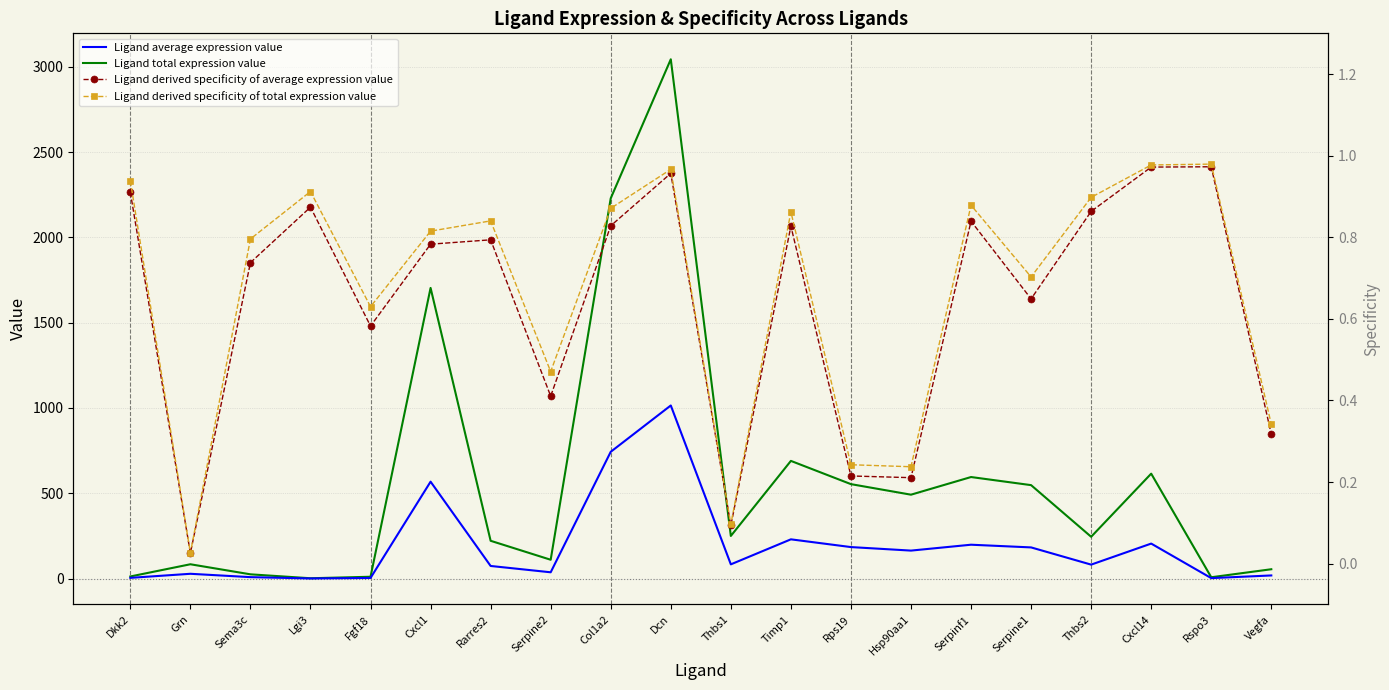

What is the difference between the maximum and minimum values in the Ligand derived specificity of total expression value series?

1.0